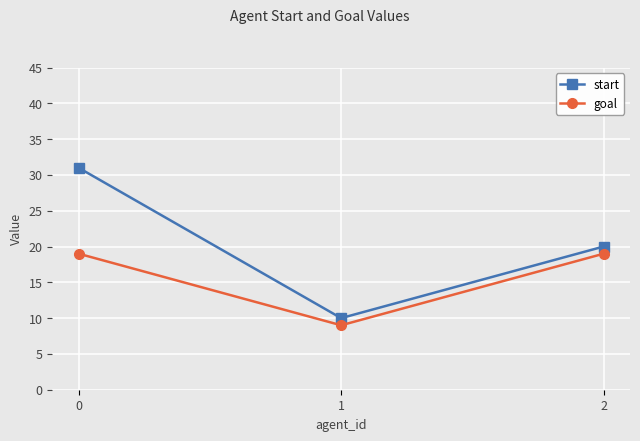

Reading left to right, what are all the values shown in this chart?

start: 0=31	1=10	2=20
goal: 0=19	1=9	2=19